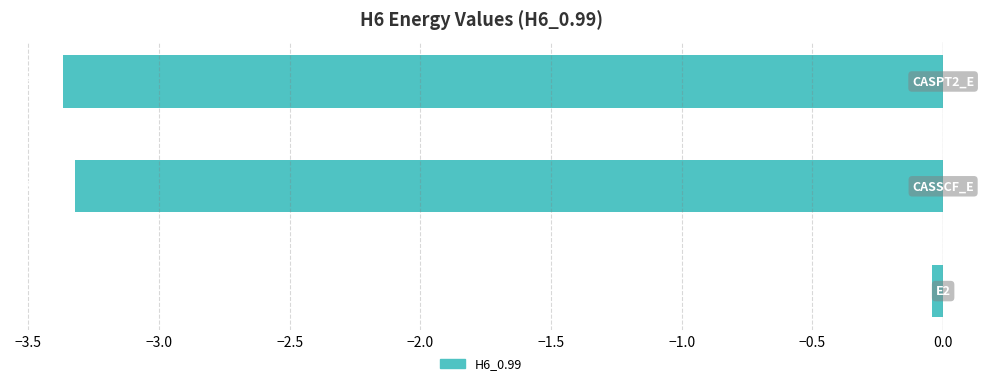

What is the sum of all values?

-6.7